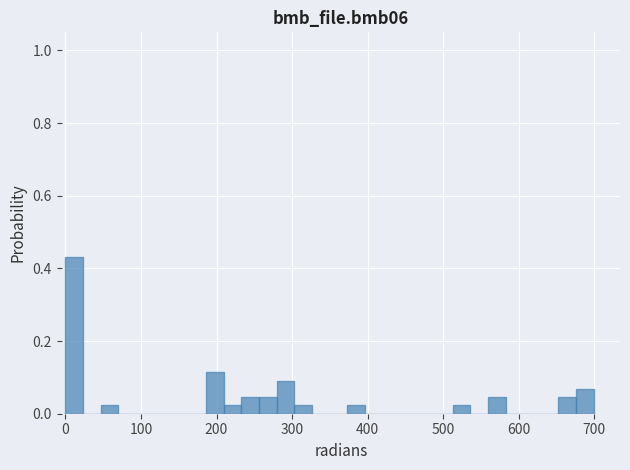

Around what value on the x-axis is the tallest bar? Give the approximate position of its centre, as read against the axis.

10